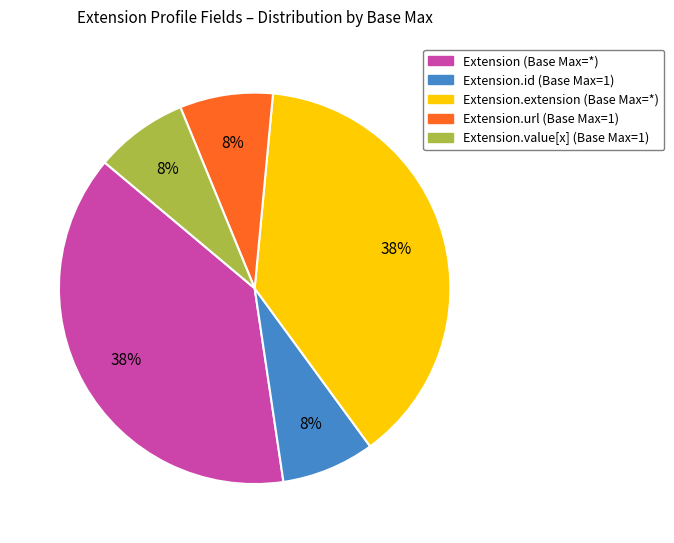

To the nearest percent, what is the average slice percentage?

20%